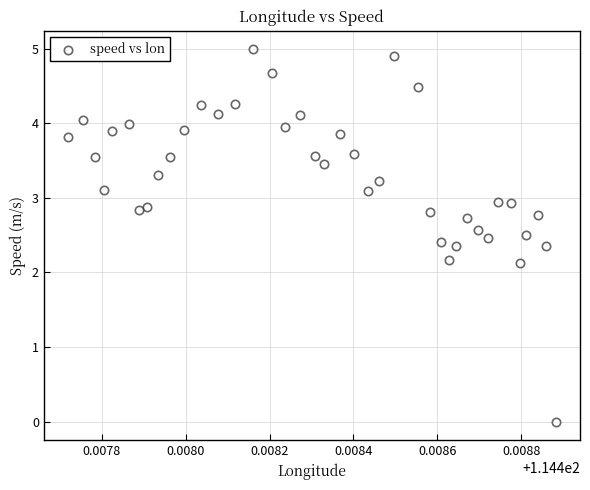

What is the range of Y values (max minus min)?

5.0